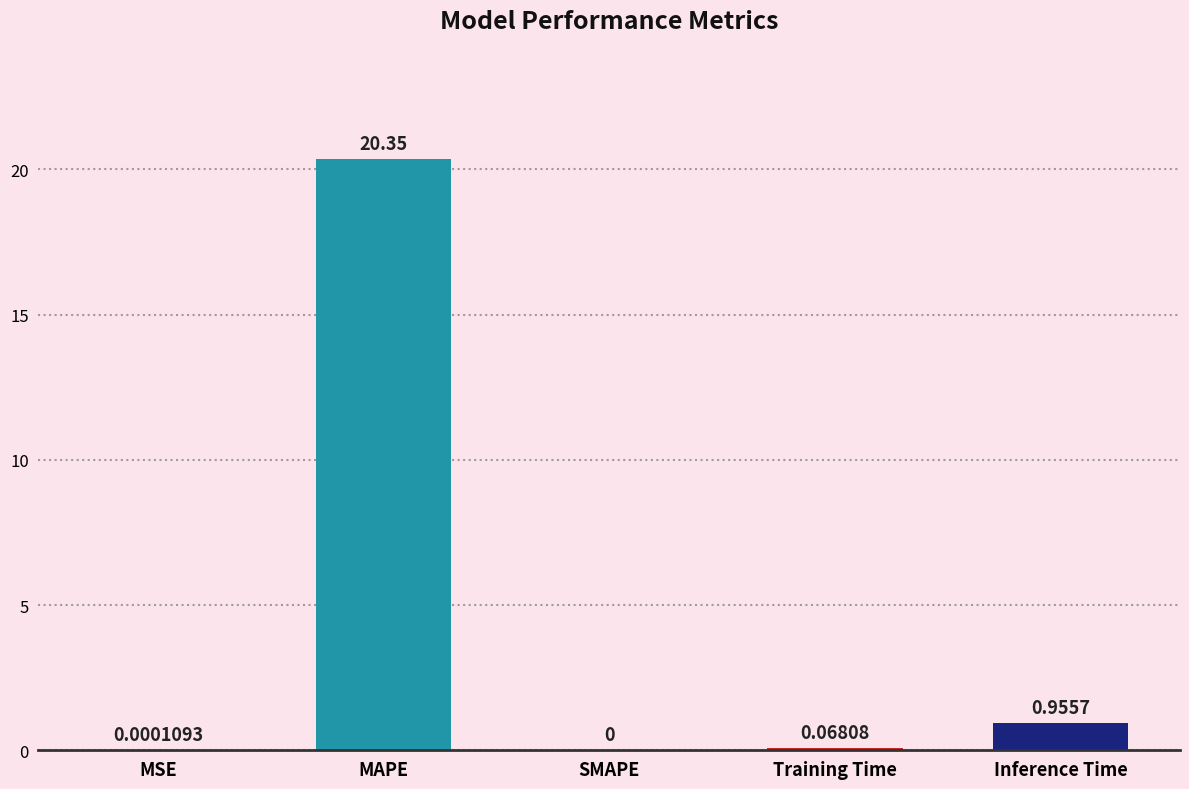

Between Training Time and Inference Time, which is larger?

Inference Time